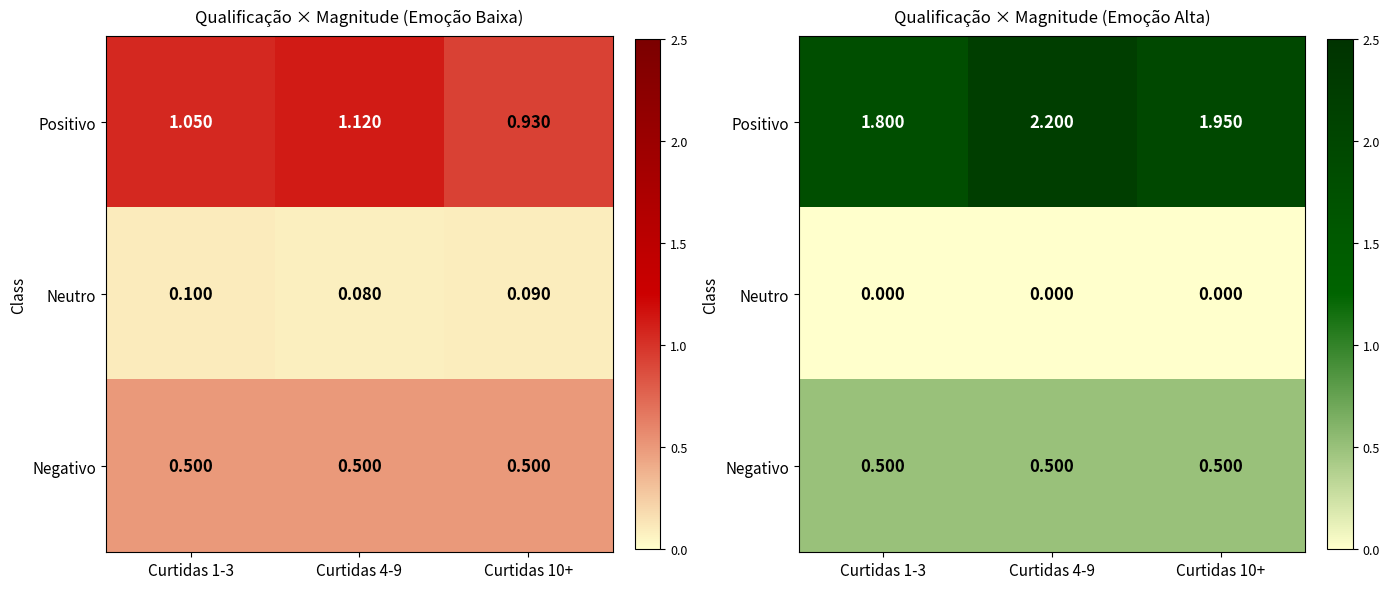

Which series has the largest total across all categories?

Positivo